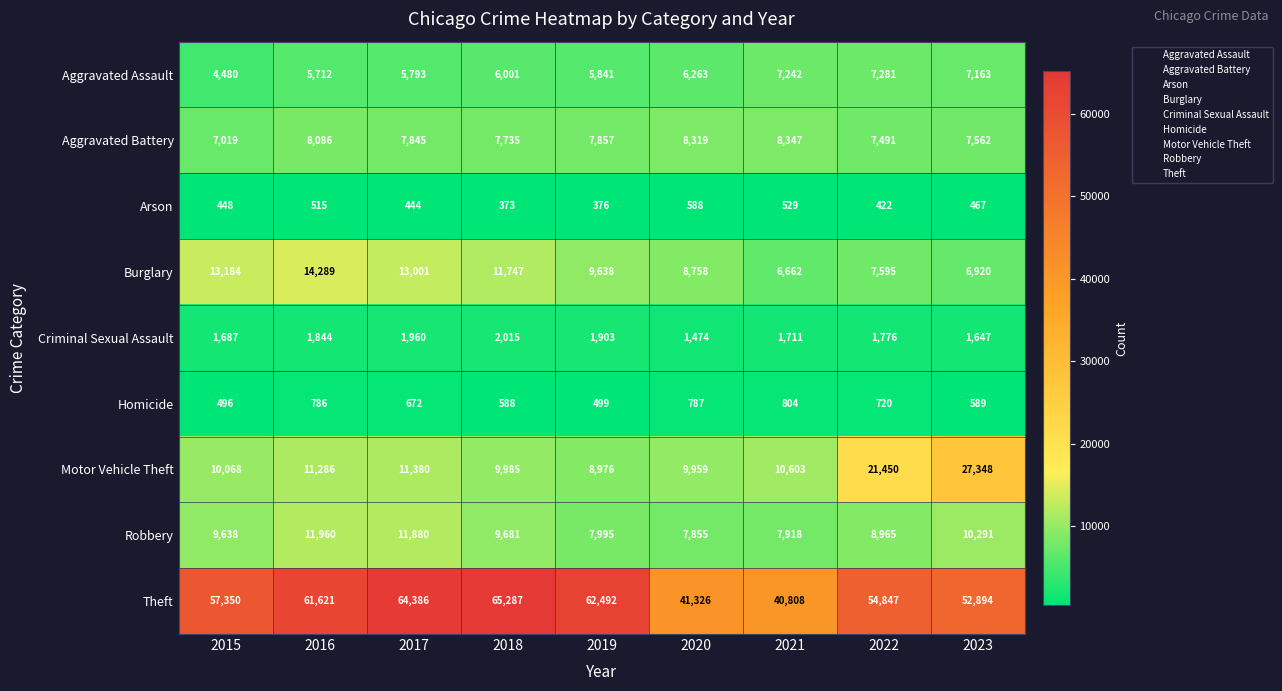

At which category is the sum across all series the highest?

2017